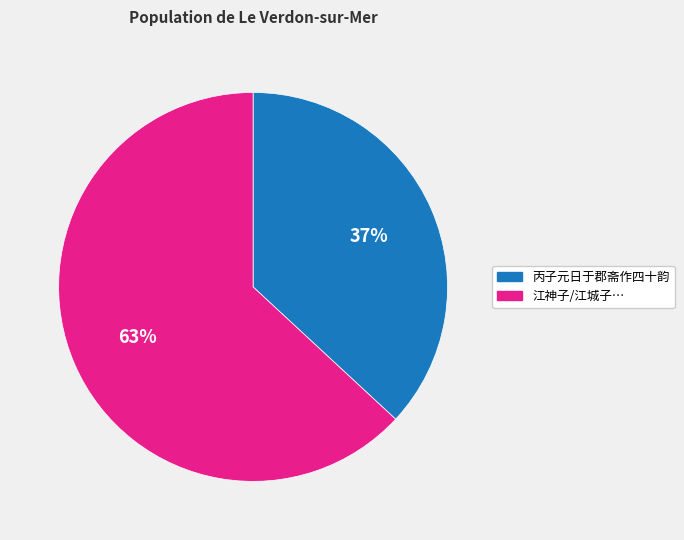

To the nearest percent, what is the difference between the largest and smallest slice percentages?

26%